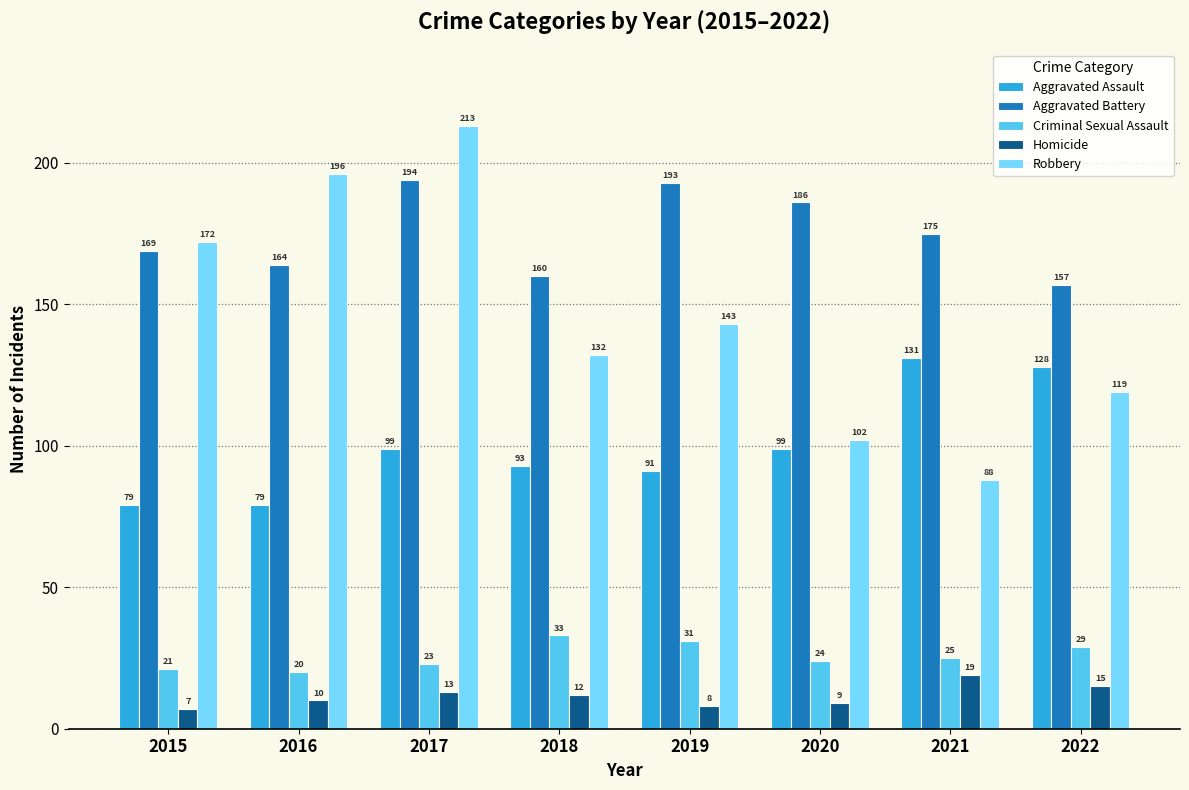

What is the approximate value of Aggravated Assault at 2017, to the nearest 10?

100